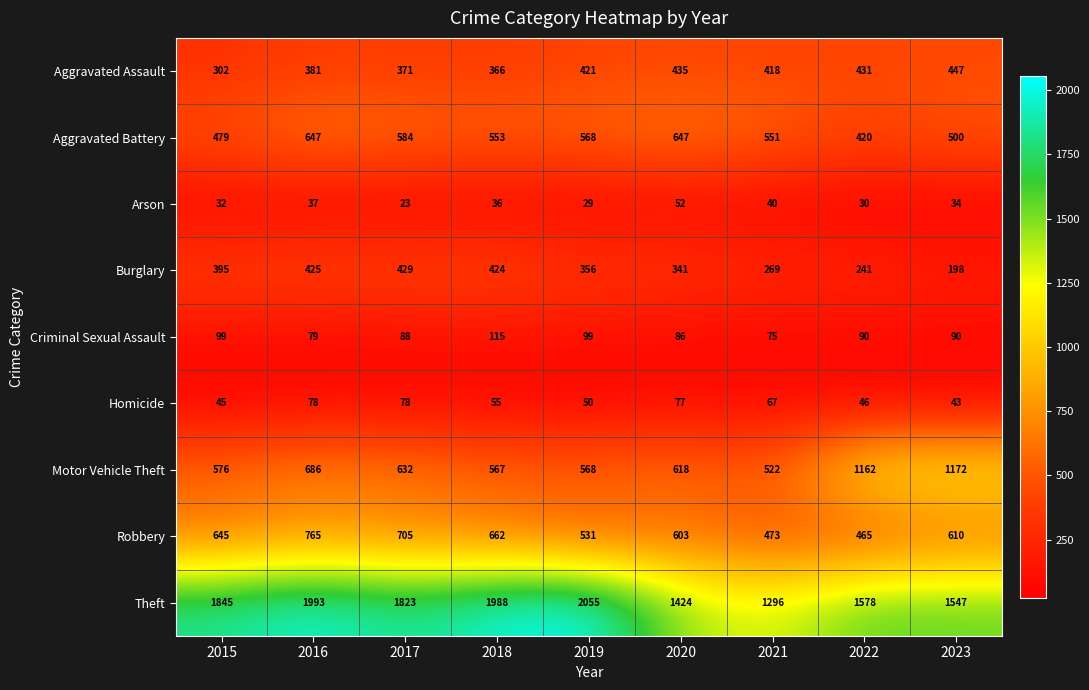

What is the spread (max minus min) of values at 2023?

1513